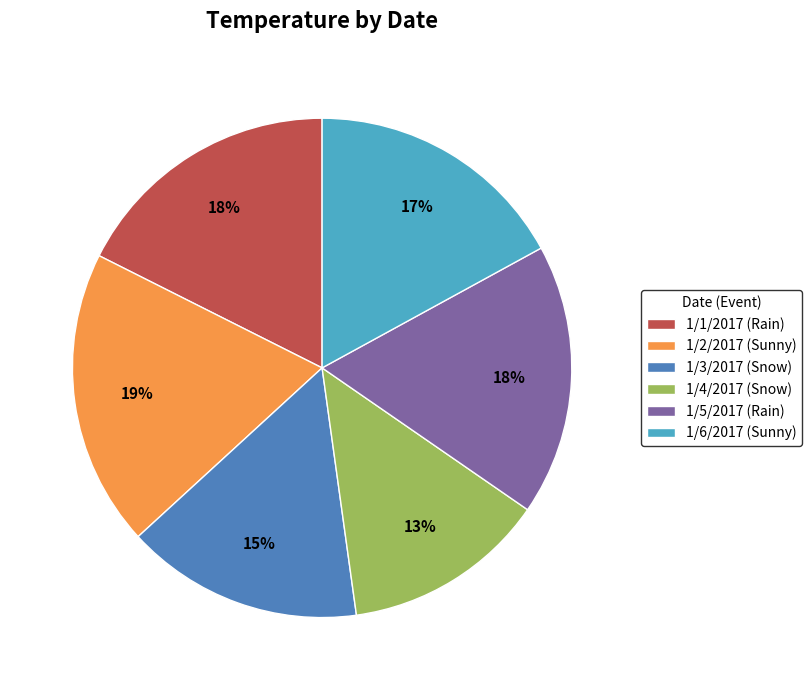

Is 1/5/2017 the majority of the pie?

No